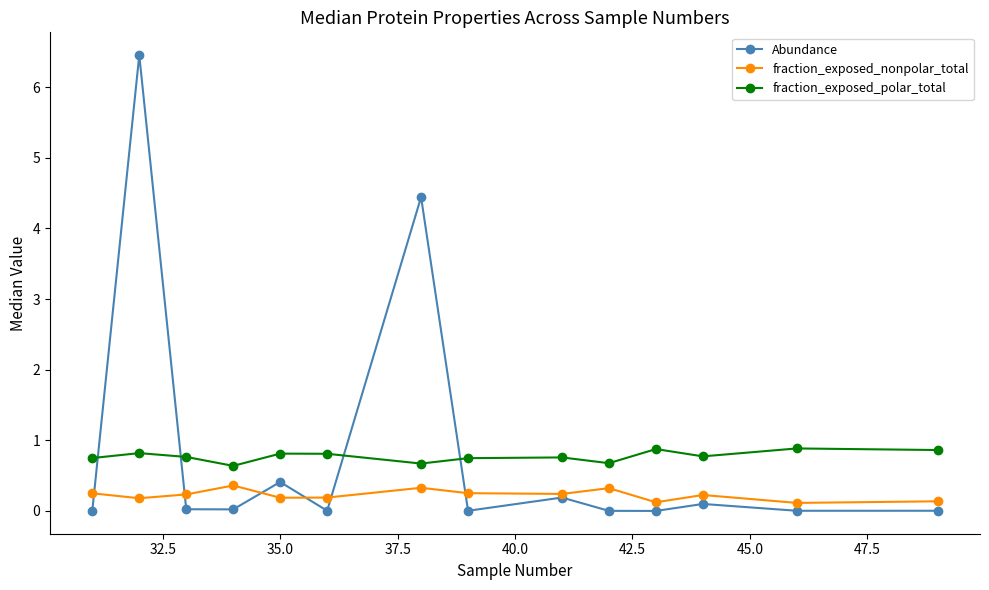

Does the chart display data point markers on the line(s)?

Yes